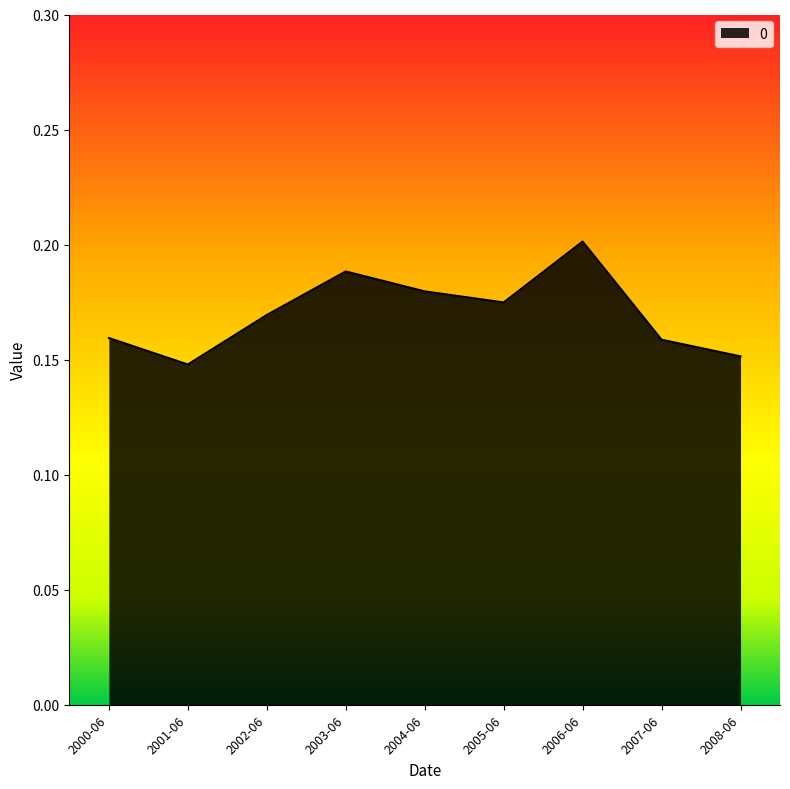

The value at 2002-06 is 0.3. True or false?

False